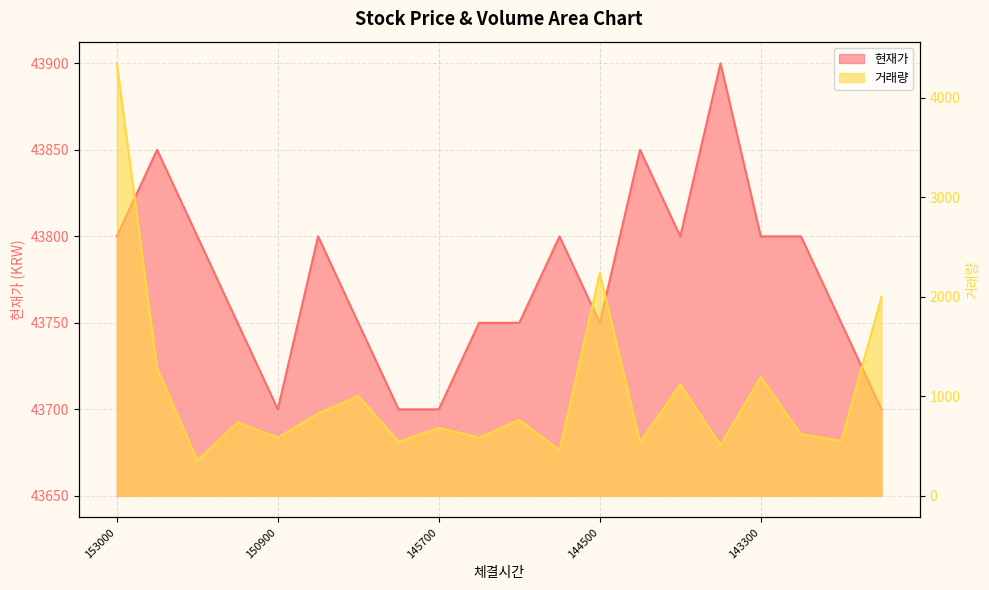

At how many categories does at least one series exceed 20534?

20